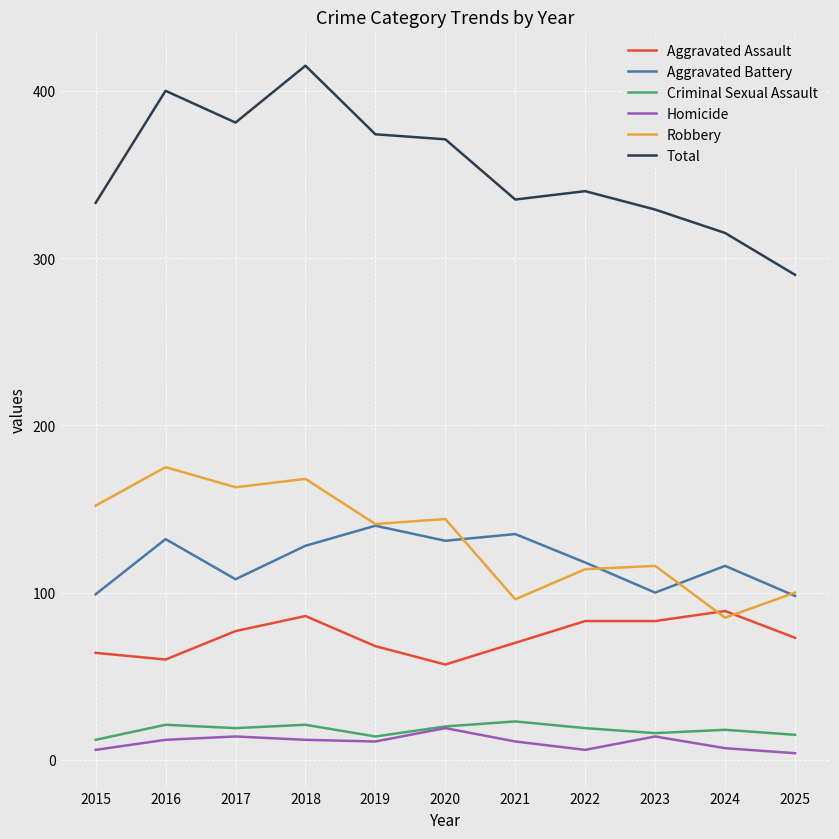

True or false: Total and Aggravated Battery cross at least once.

False